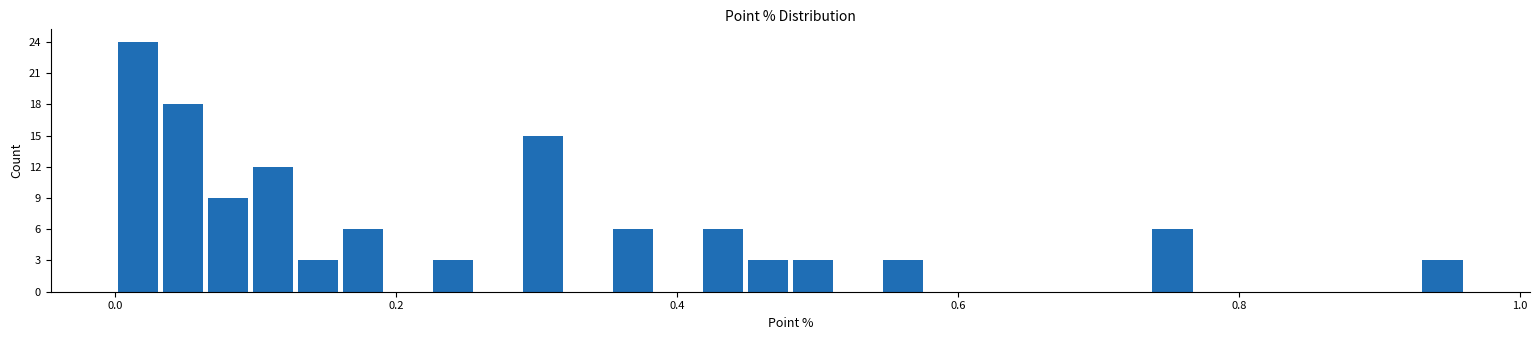

Read against the x-axis, roughly where is the centre of the tallest bar?

0.02